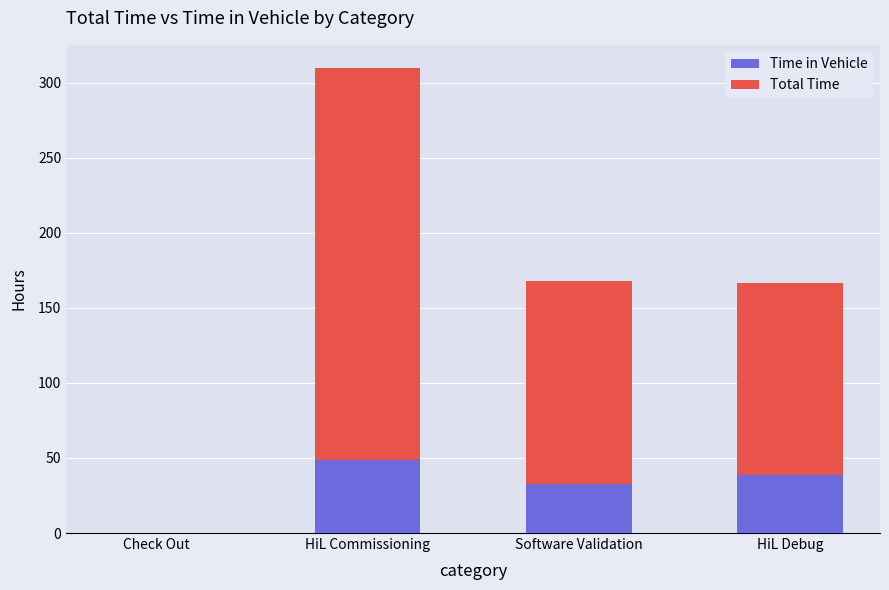

Read the Time in Vehicle value at Software Validation.

32.6